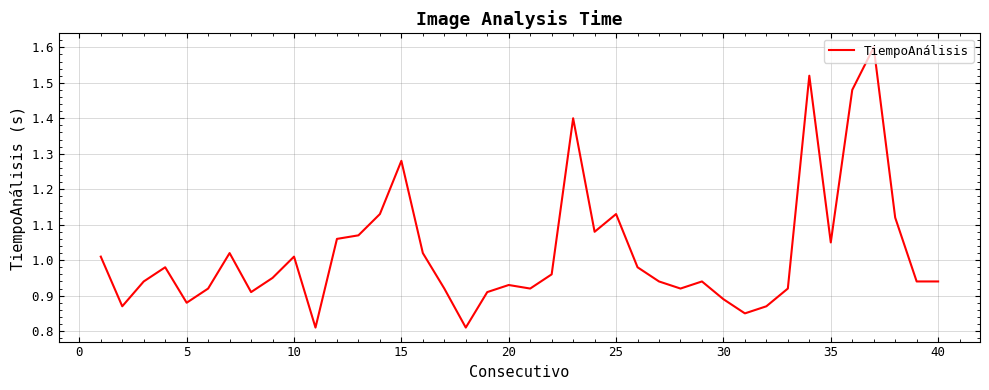

What is the greatest value displayed?

1.6